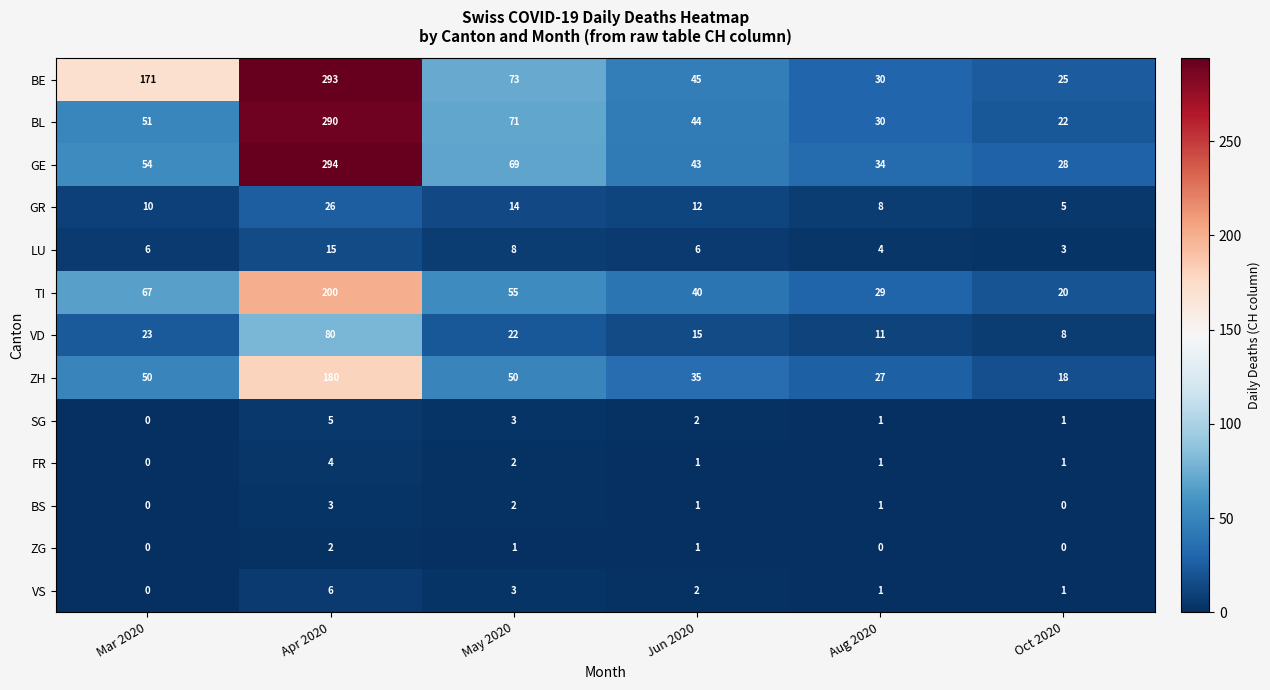

List the series in order of their peak value, lowest first.

ZG, BS, FR, SG, VS, LU, GR, VD, ZH, TI, BL, BE, GE